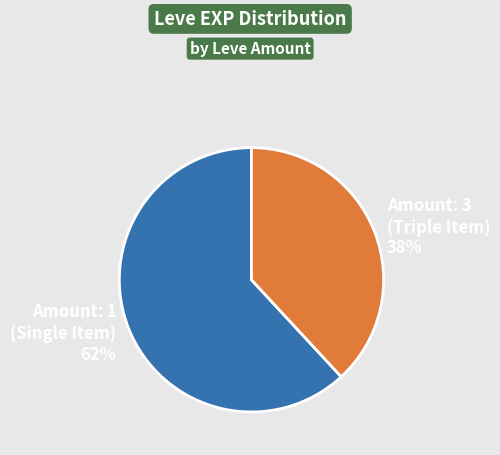

Which slice is the smallest?

Amount: 3 (Triple Item) 38%